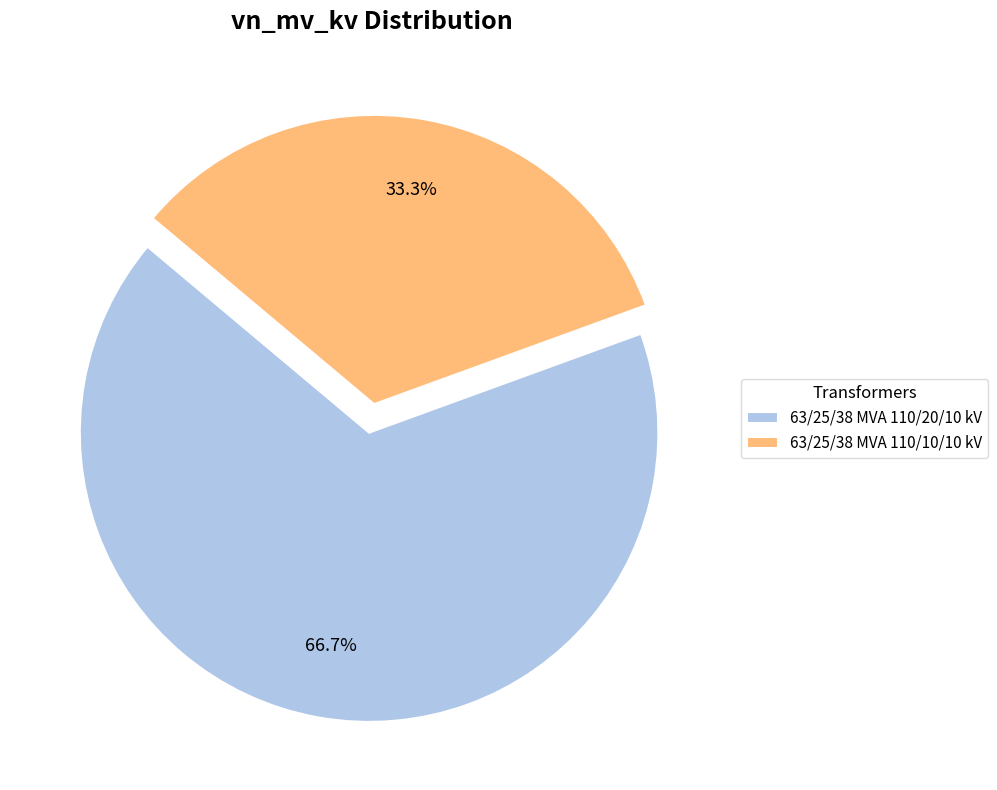

Combined, do 63/25/38 MVA 110/10/10 kV and 63/25/38 MVA 110/20/10 kV account for over 50%?

Yes